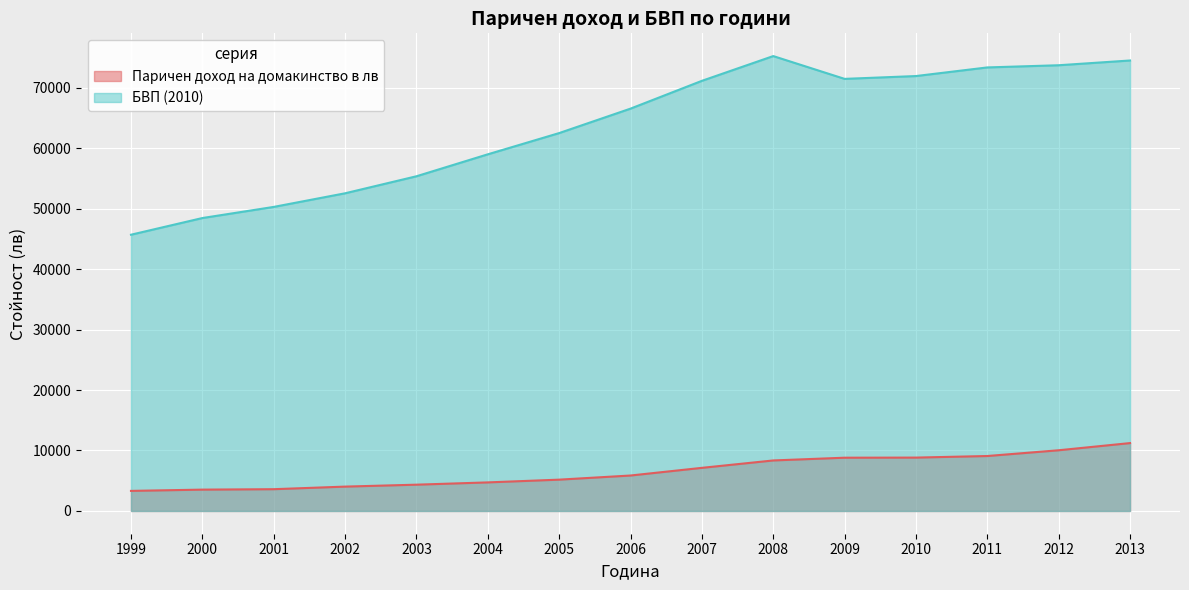

At which category does БВП (2010) reach its first local valley?

2009